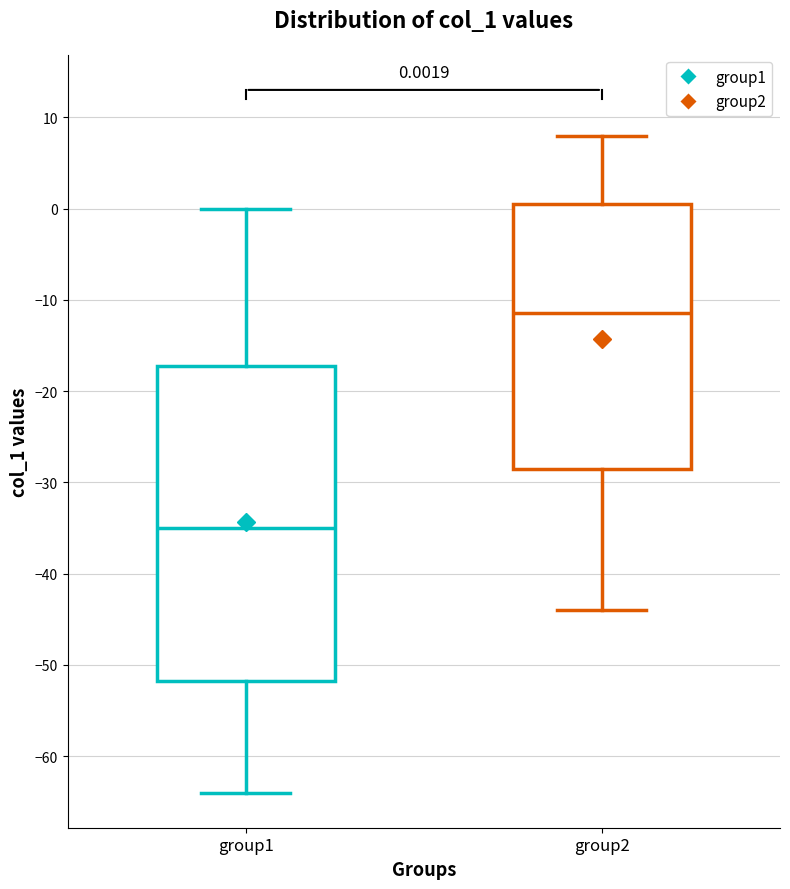

Which box has the highest median line?

group2